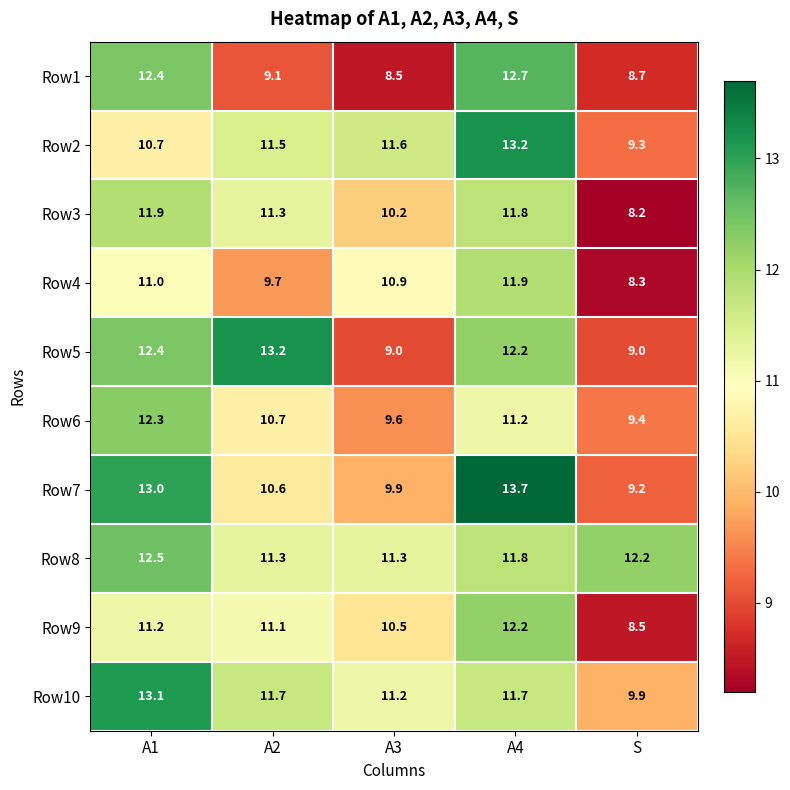

At how many categories does at least one series exceed 11?

5